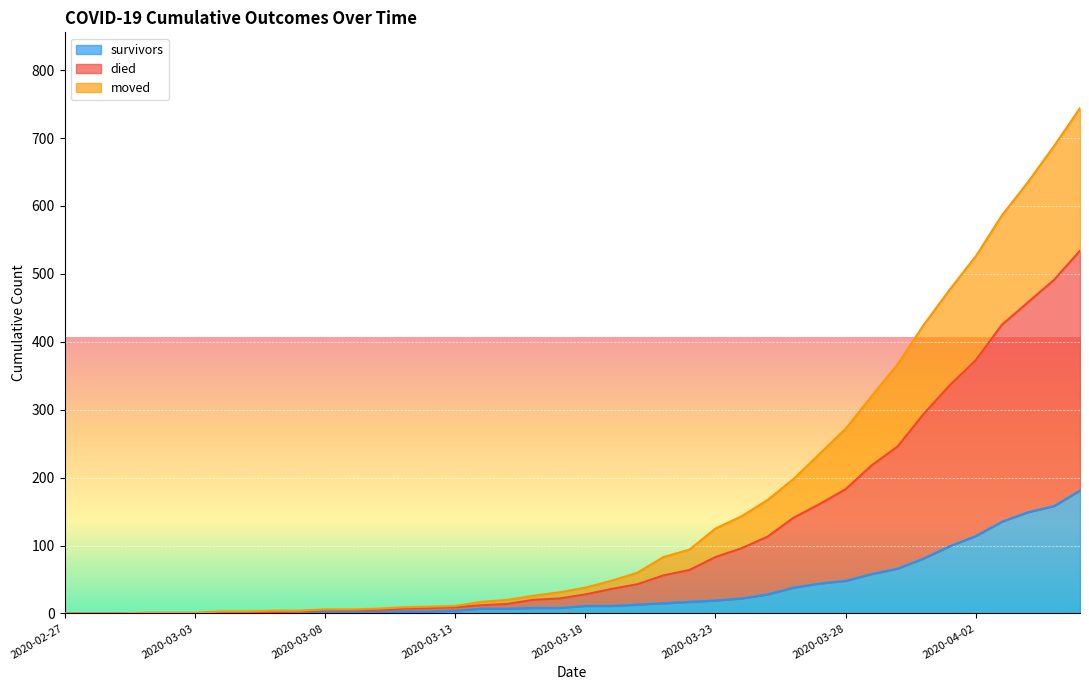

True or false: moved has more than 0 interior local peaks.

False